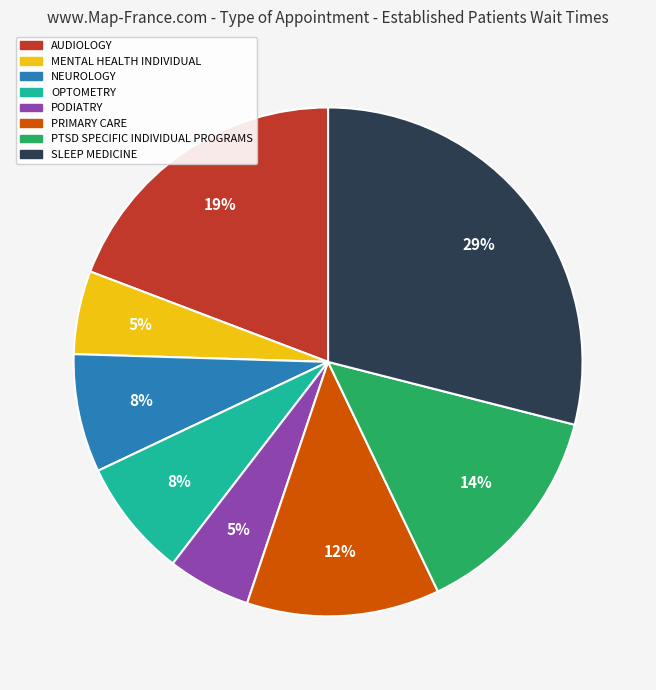

Is there any slice that represents more than half of the pie?

No